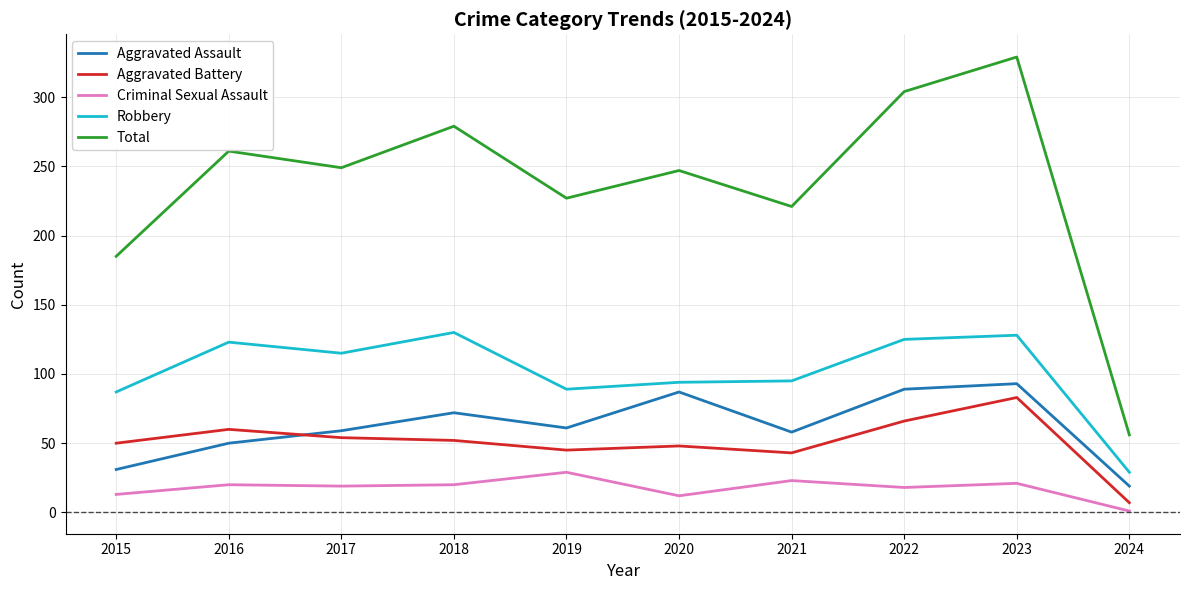

True or false: Aggravated Assault and Criminal Sexual Assault intersect in this chart.

False